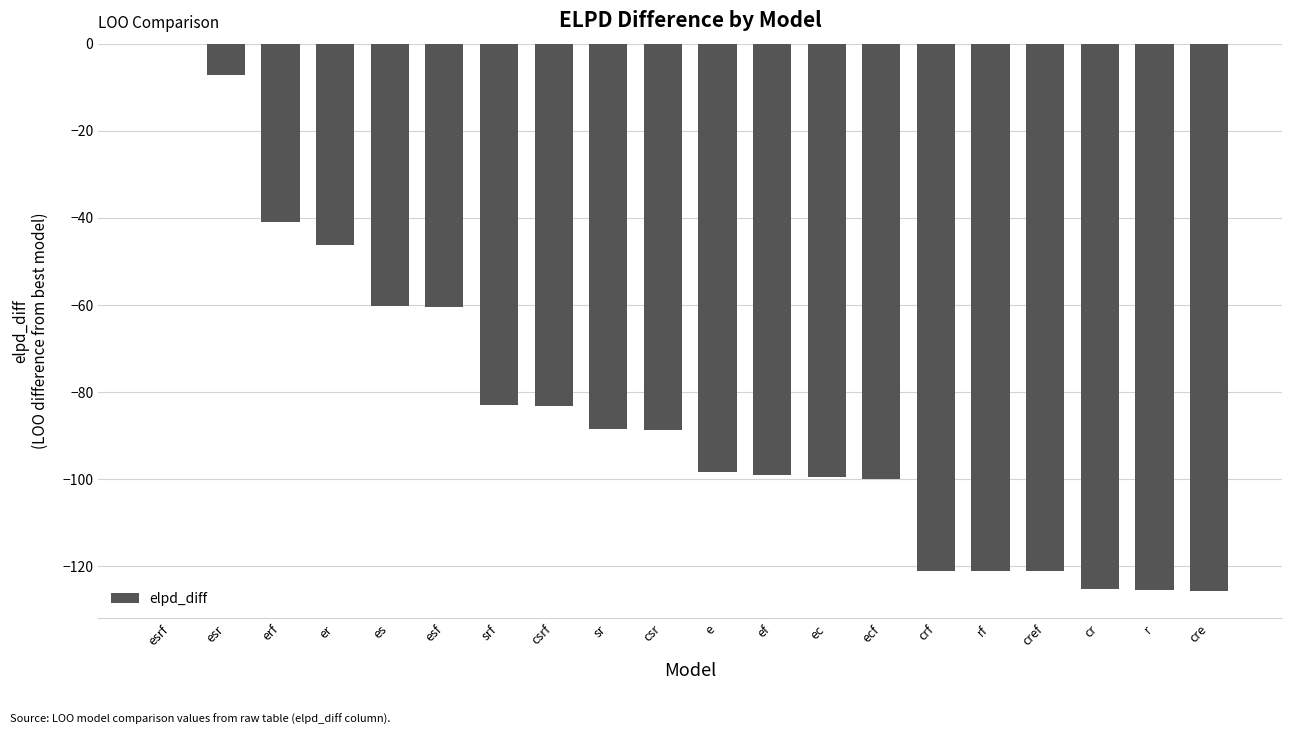

How many series are shown in this chart?

1